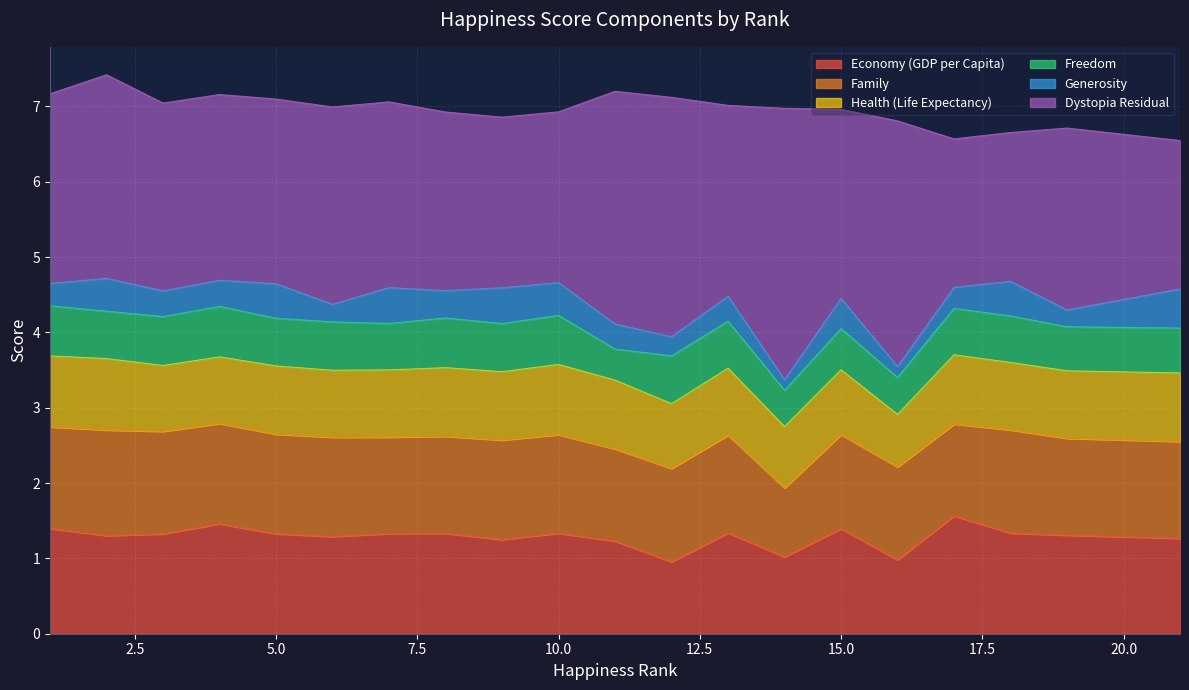

Which series has the largest total across all categories?

Dystopia Residual